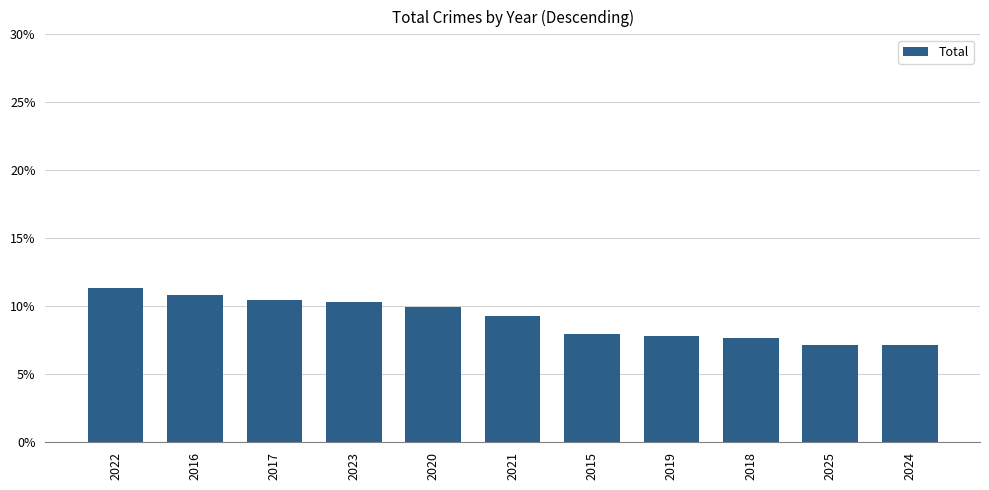

Rank the categories by value from highest to lowest.

2022, 2016, 2017, 2023, 2020, 2021, 2015, 2019, 2018, 2025, 2024